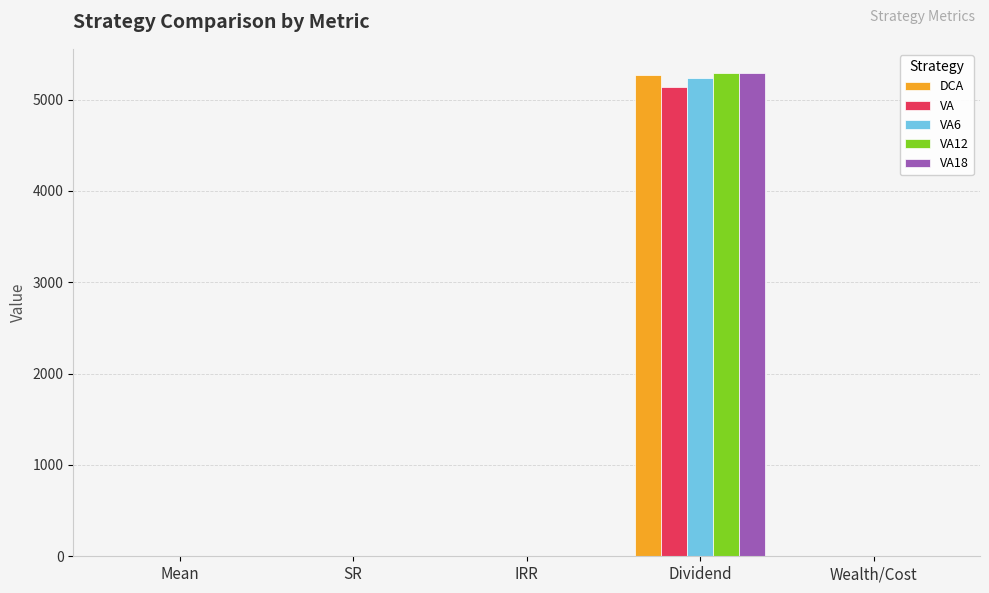

The VA series shows 5137.9 at Dividend. True or false?

True